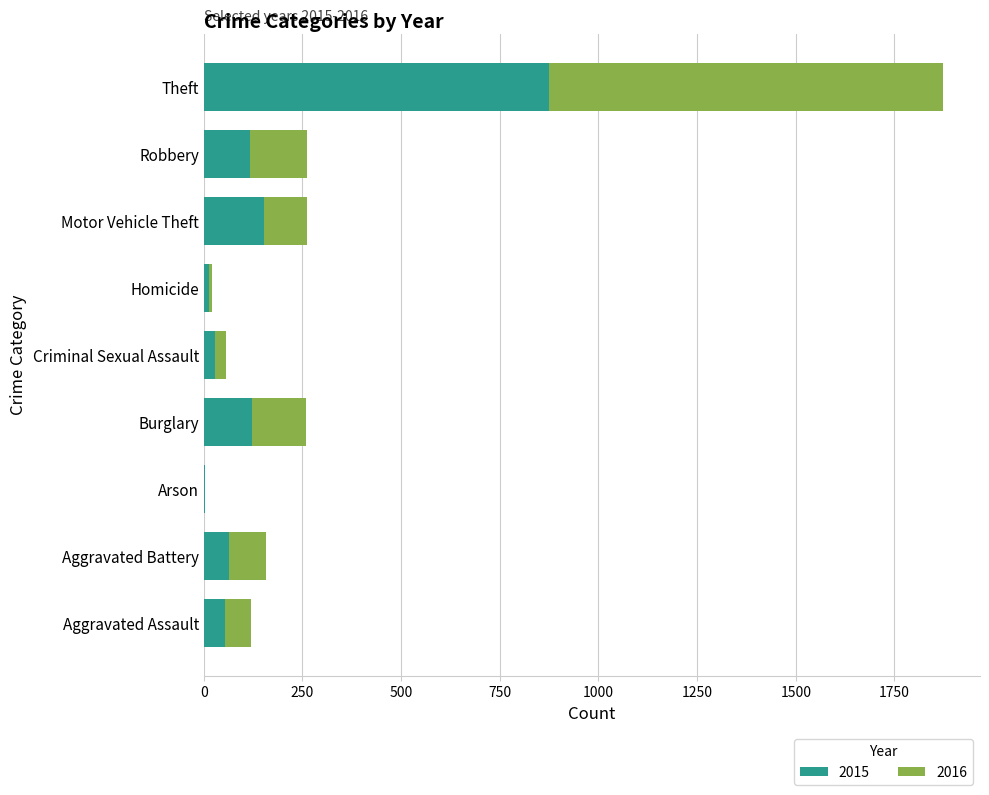

Where is 2015 nearest to the value 438?

Motor Vehicle Theft